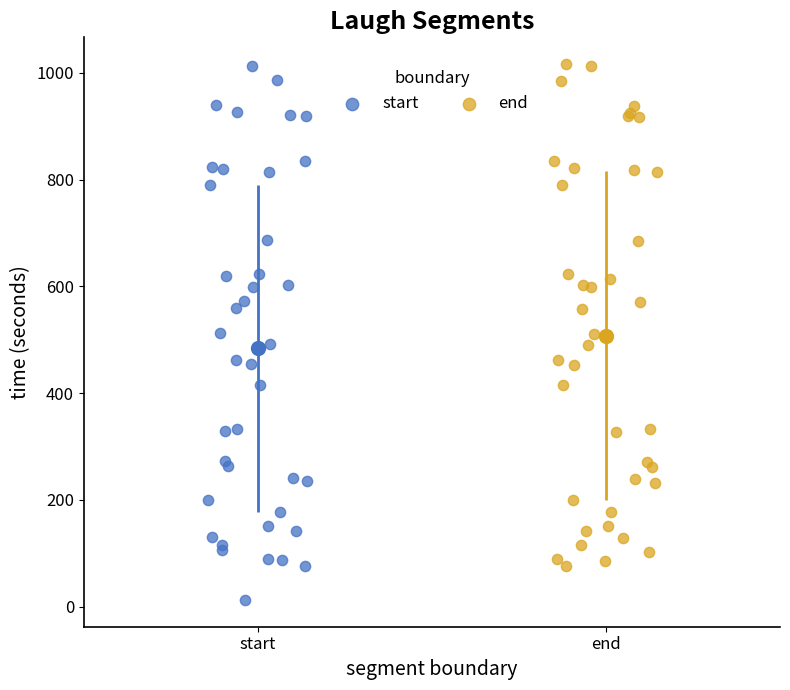

Which series reaches the minimum Y coordinate?

start